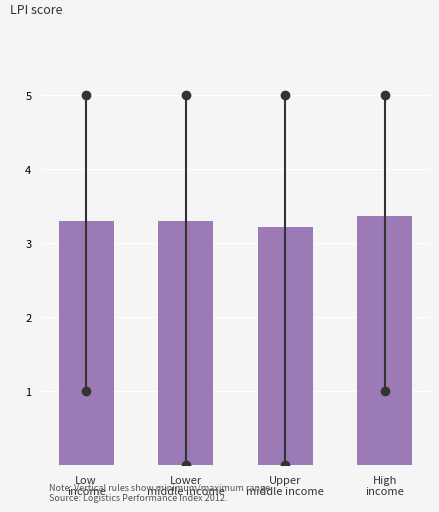

Reading left to right, what are all the values shown in this chart?

3.3	3.3	3.2	3.4